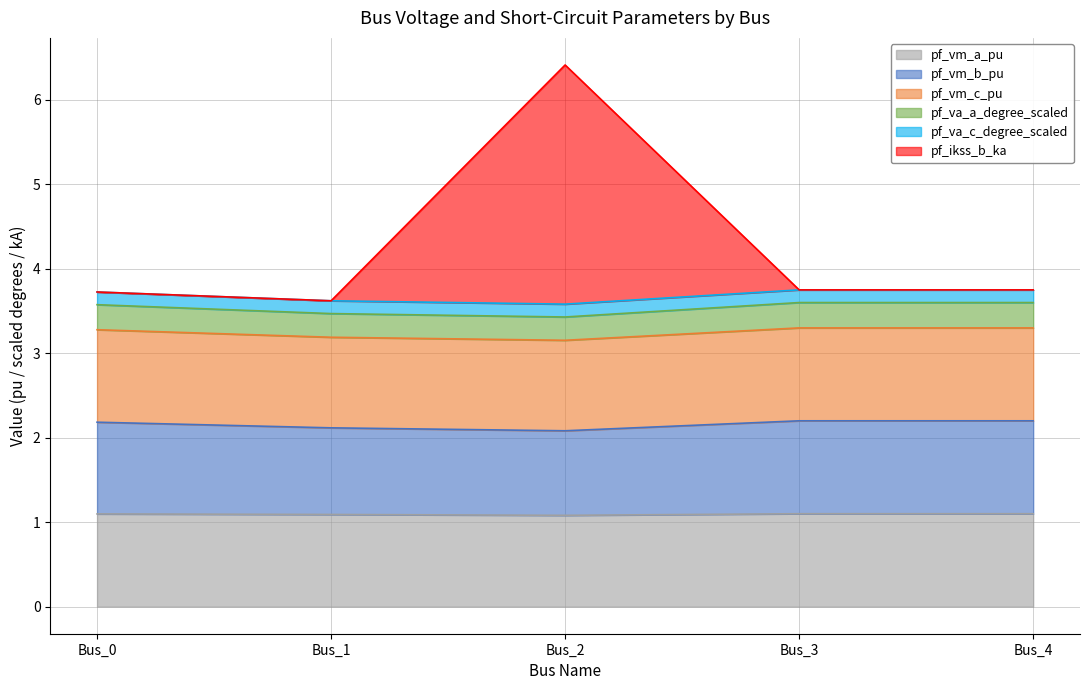

Count the number of data series in this chart.

6